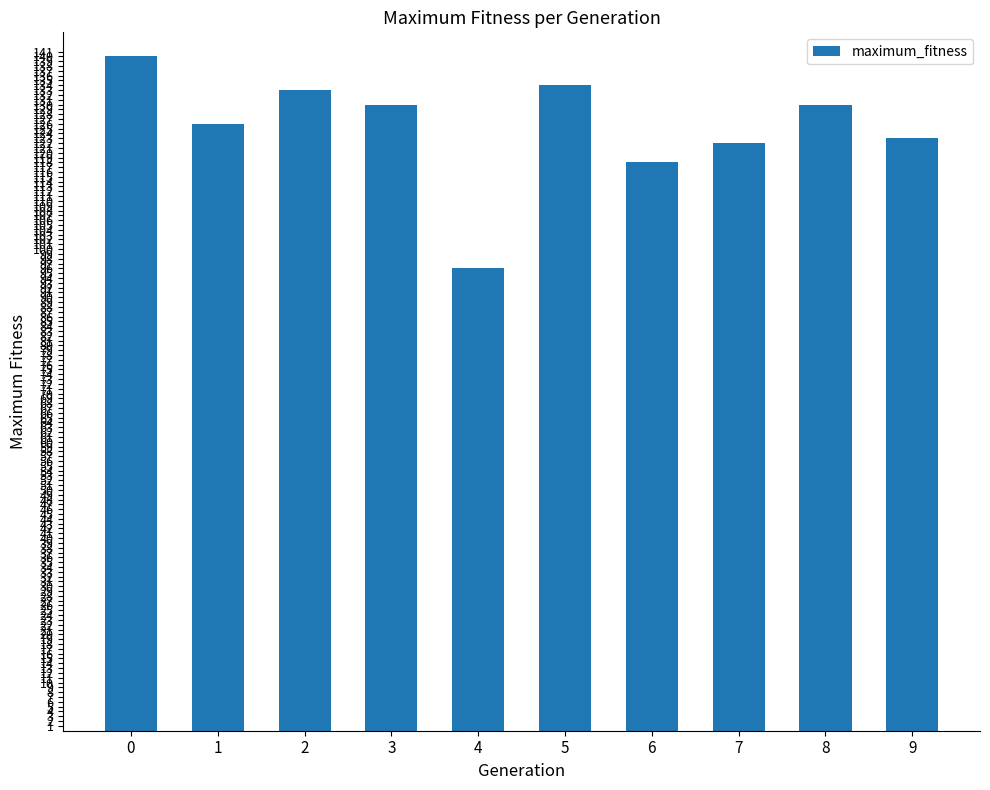

What is the ratio of the value at 8 to the value at 7?

1.1